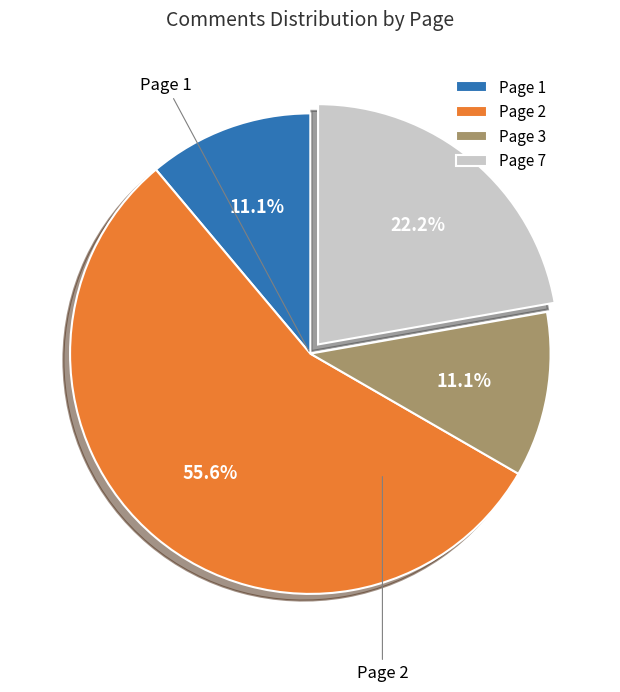

How many segments does this pie chart have?

4